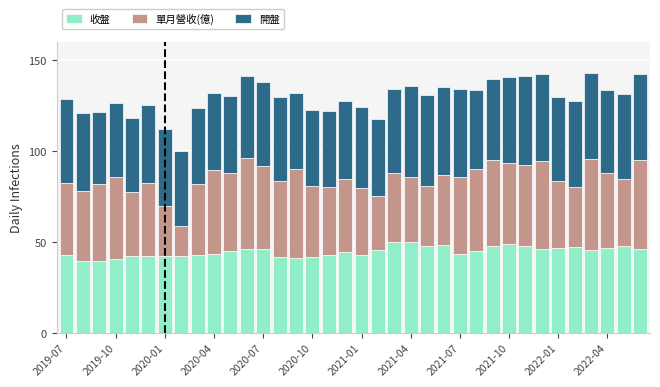

What is the difference between the second highest and second lowest values in the 收盤 series?

10.1